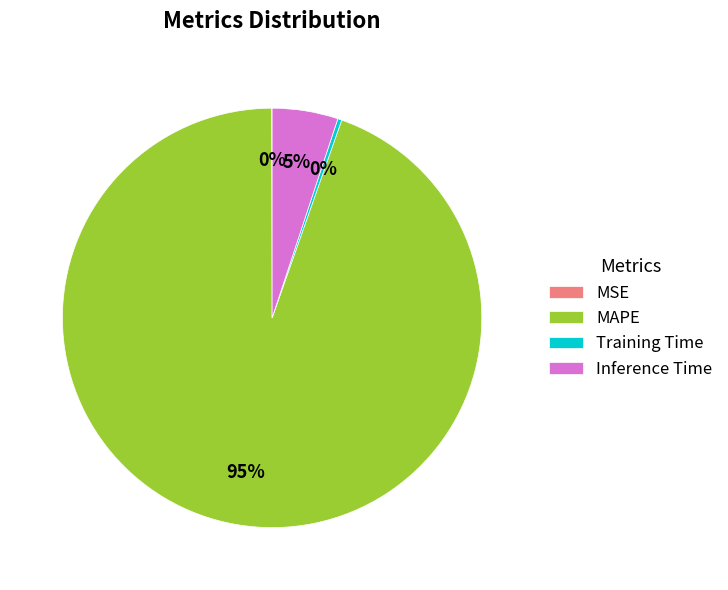

What is the majority slice?

MAPE